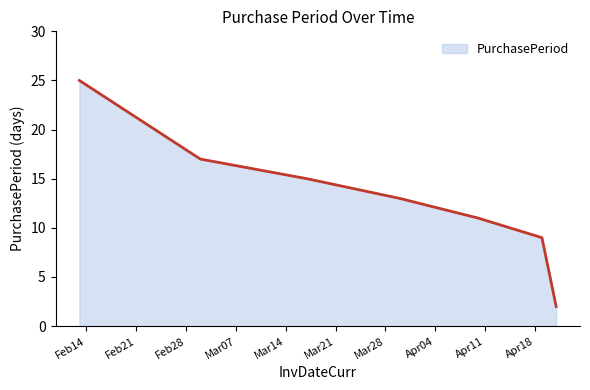

What is the maximum value shown in the chart?

25